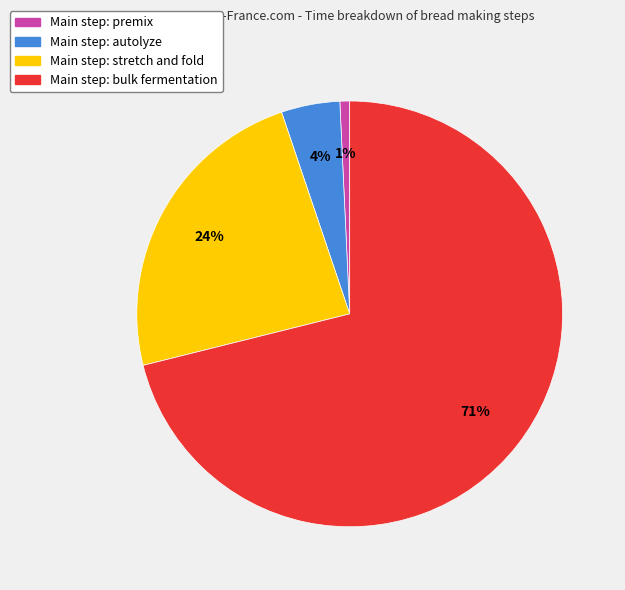

Count the number of slices in the pie.

4